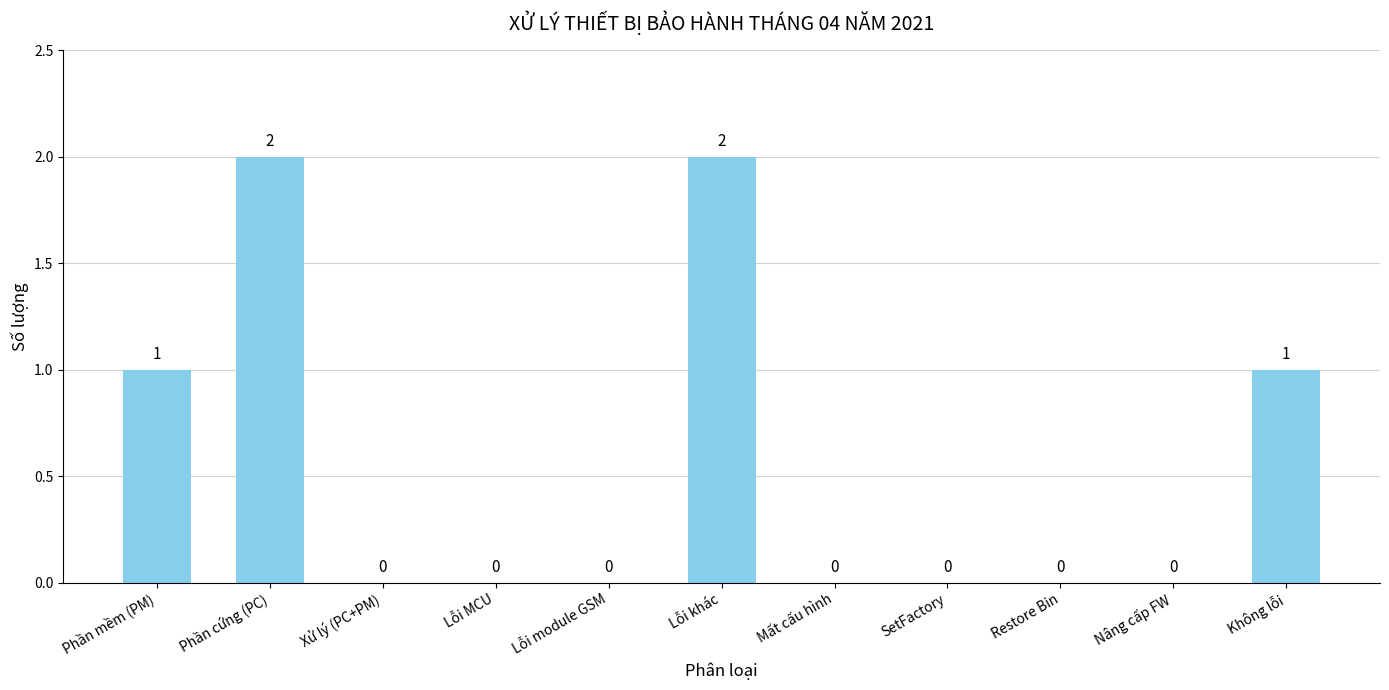

Count the values in the range 0 to 1.

9